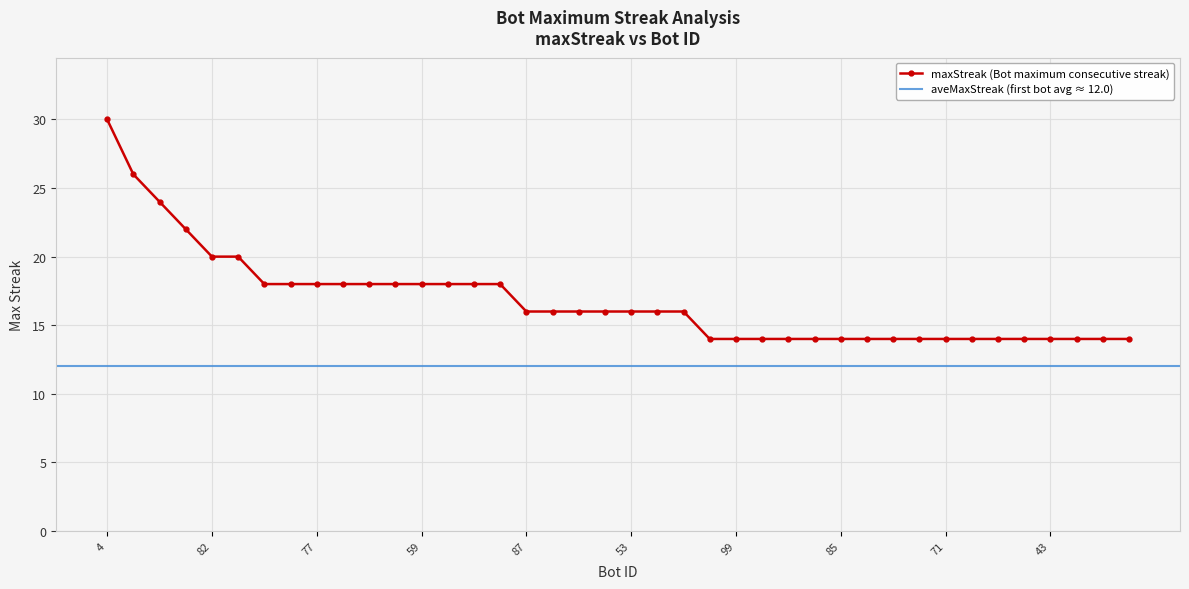

What is the sum of all values?

672